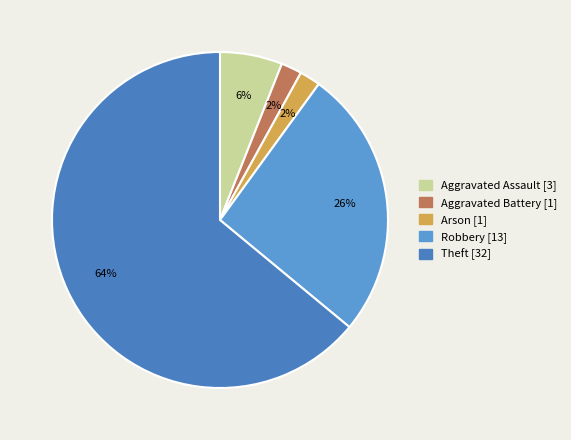

Is it true that Robbery is 18% of the pie?

False